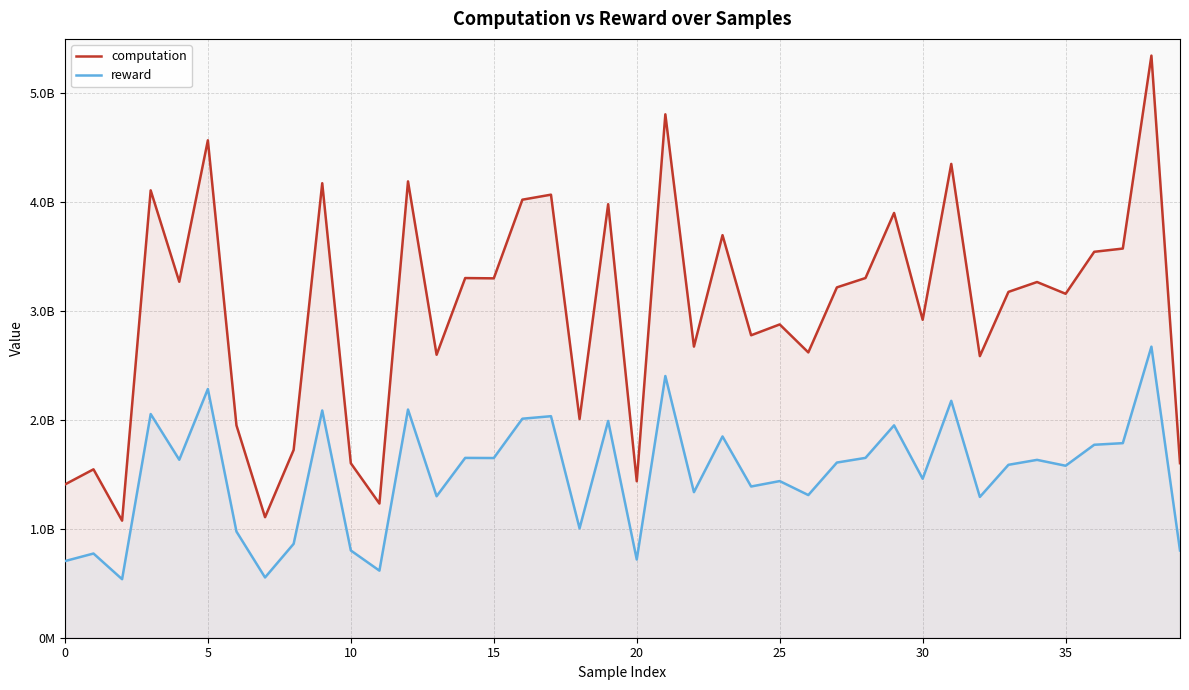

What is the label of the 40th point from the left?

39